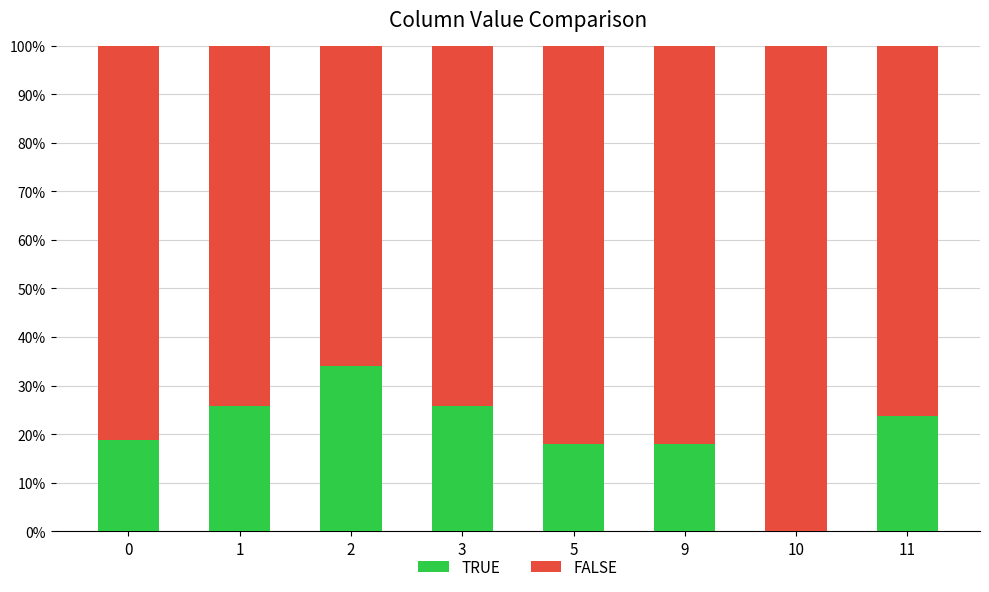

At which label does TRUE first exceed 23?

1